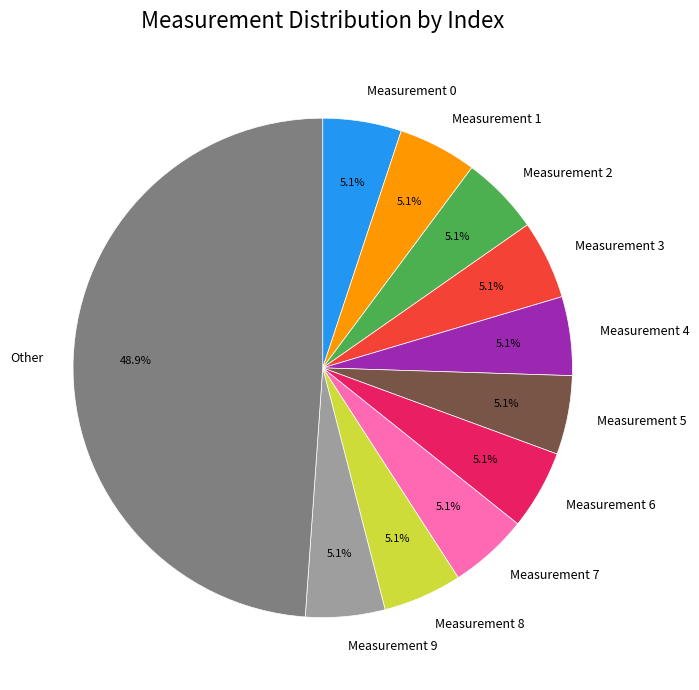

To the nearest percent, what is the difference between the largest and smallest slice percentages?

44%